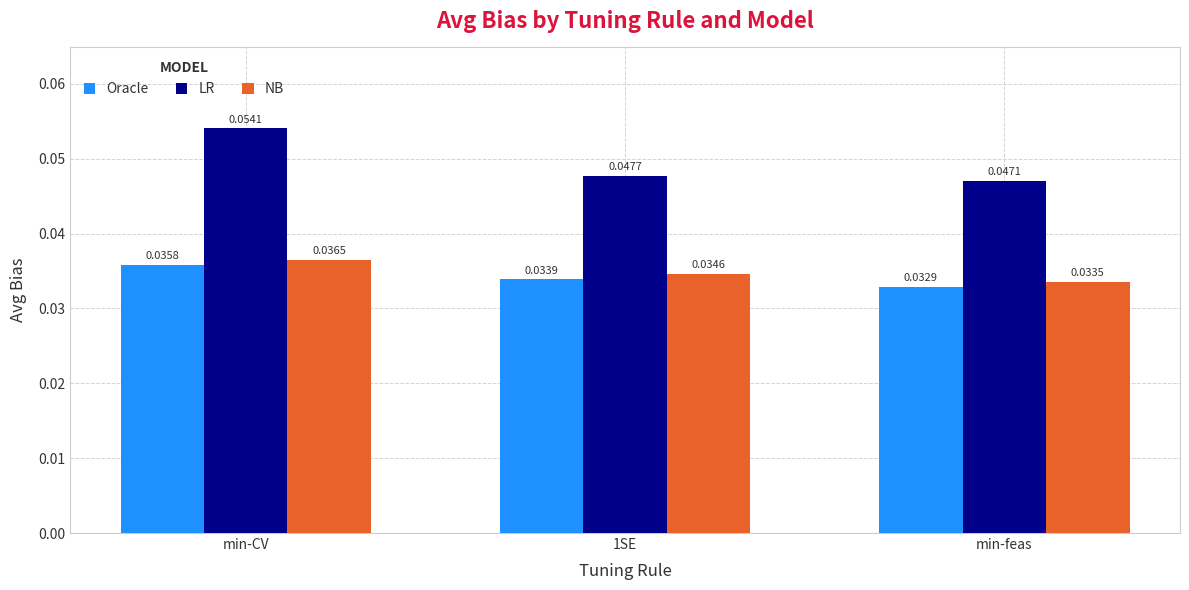

How many LR values are between 0 and 1?

3